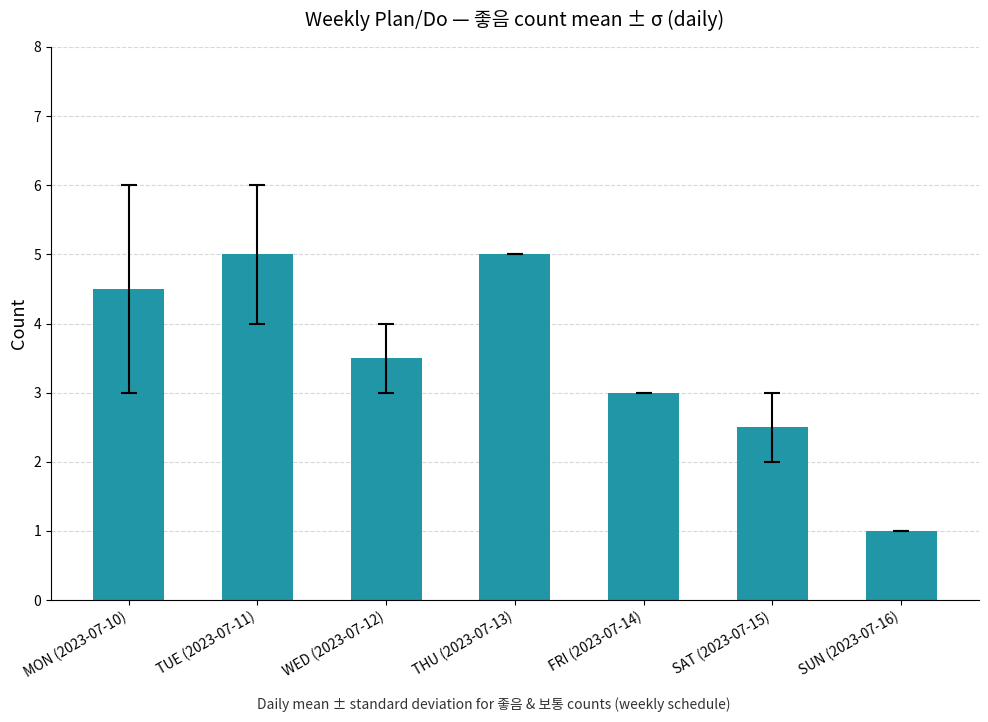

Which category has the lowest value across all series?

SUN (2023-07-16)